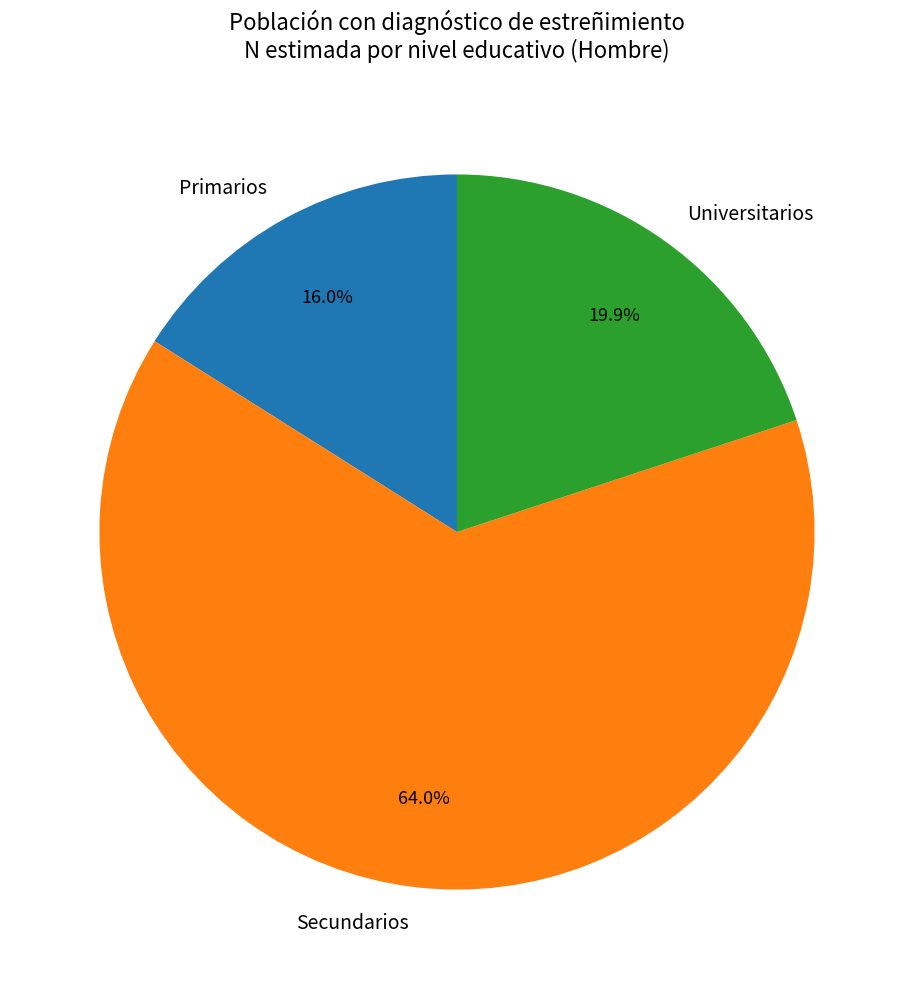

How much of the chart is everything except Primarios?

84.0%